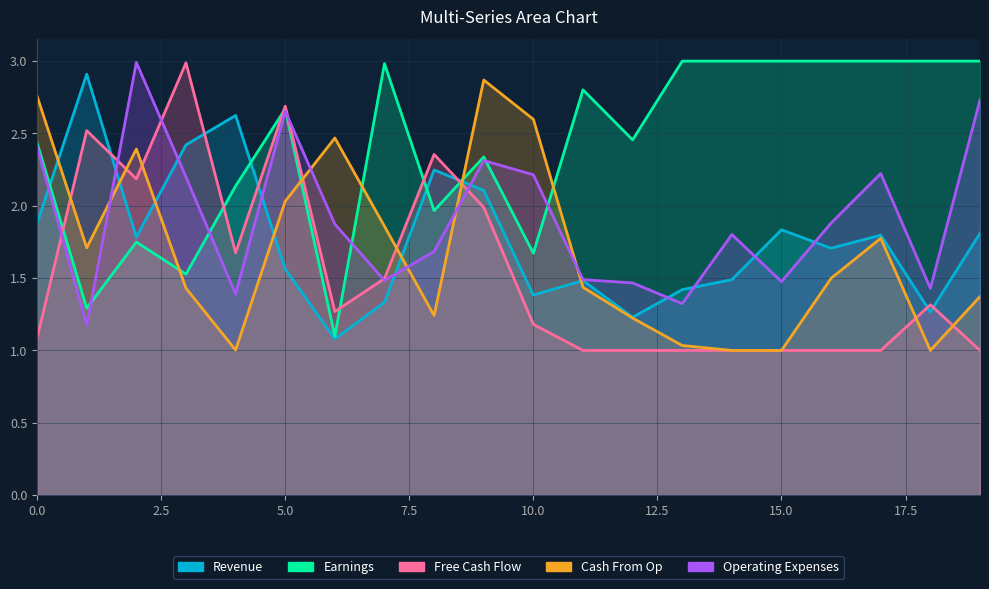

How many lines are shown in the chart?

5